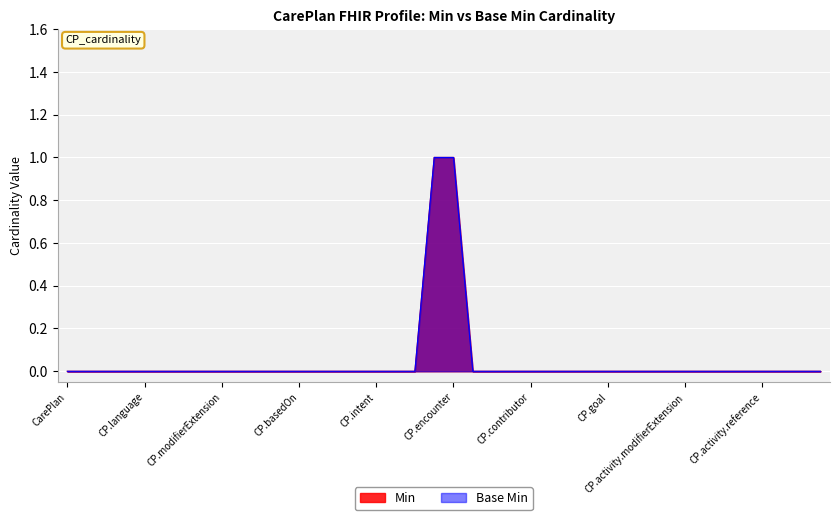

At which label is Min closest to 0?

CarePlan